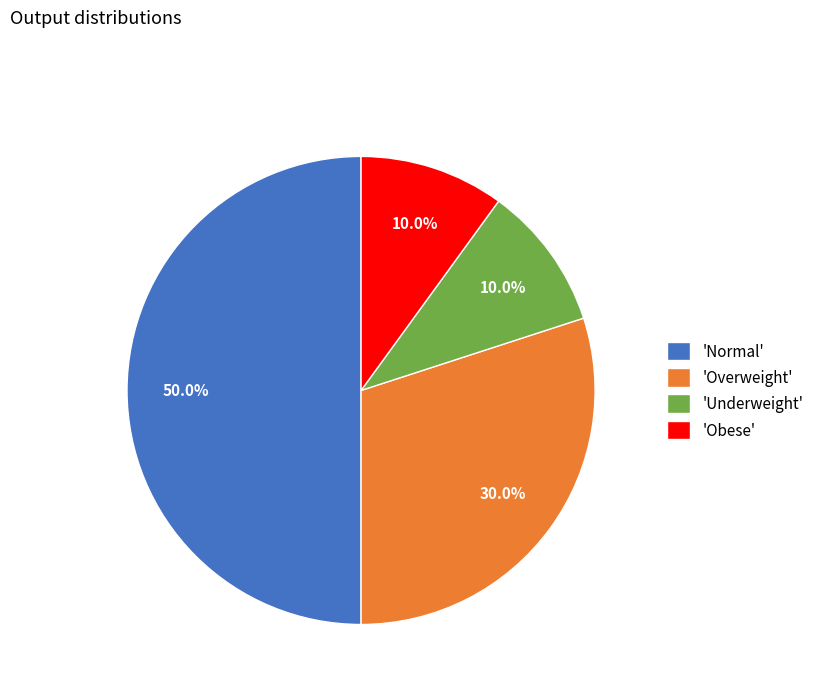

Which slice is the largest?

'Normal'